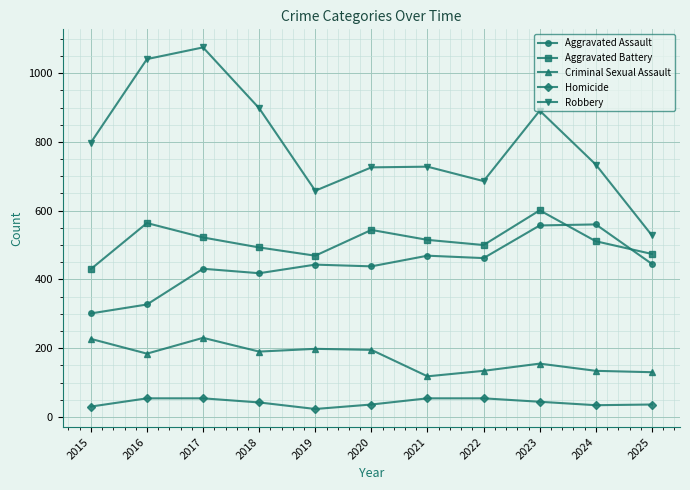

What is the sum of all Robbery values?

8763